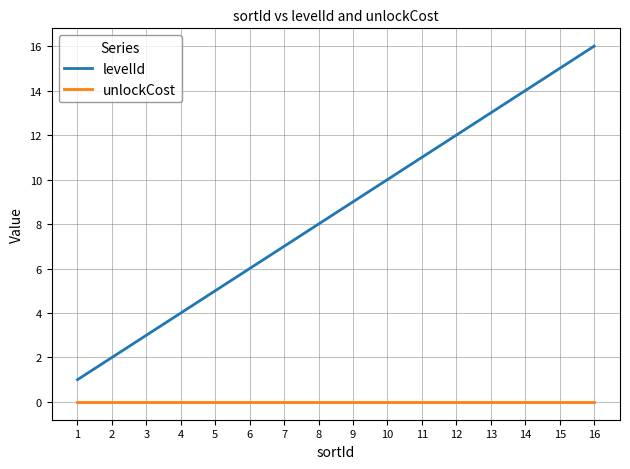

Where is levelId nearest to the value 8?

8